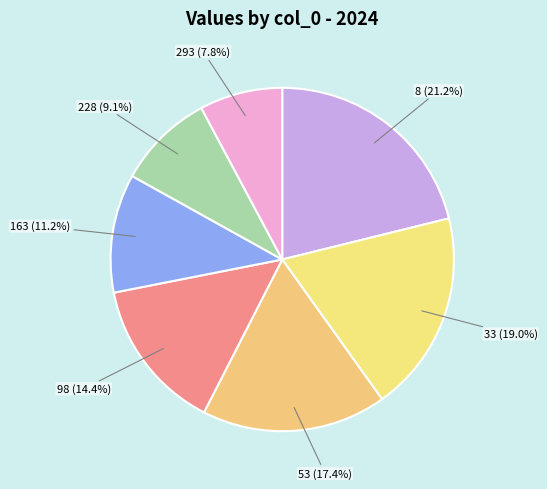

What percentage is the 228 slice, to the nearest percent?

9%